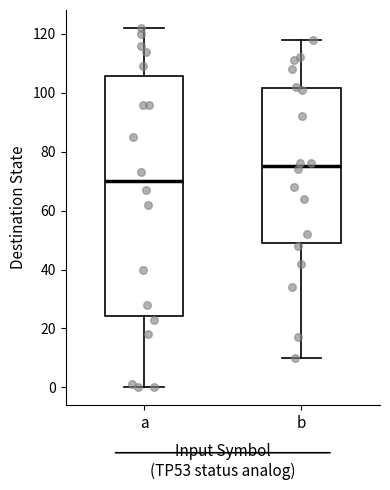

Which box has the lowest median line?

a